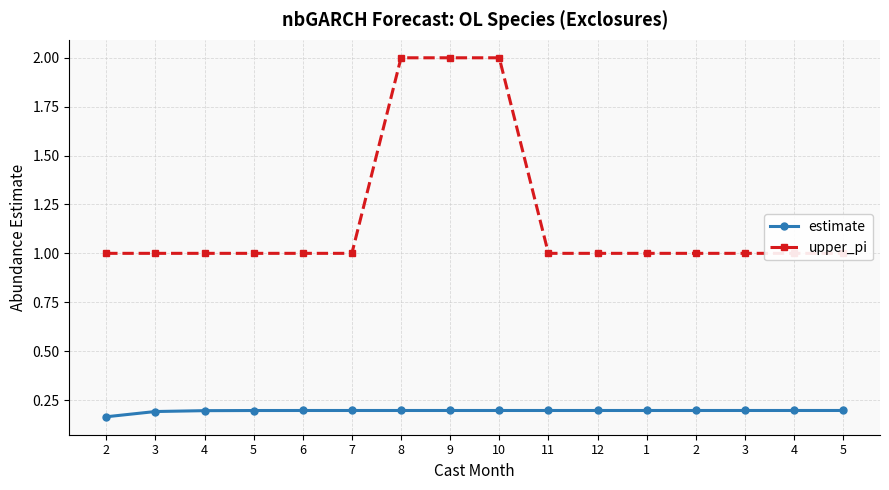

What is the minimum value for upper_pi?

1.0